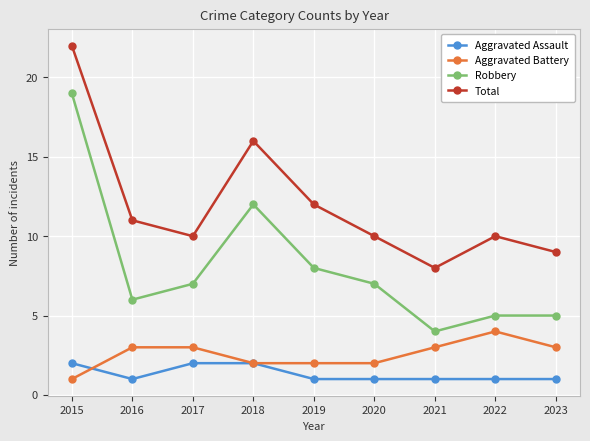

What is the sum of the Total values at 2015 and 2021?

30